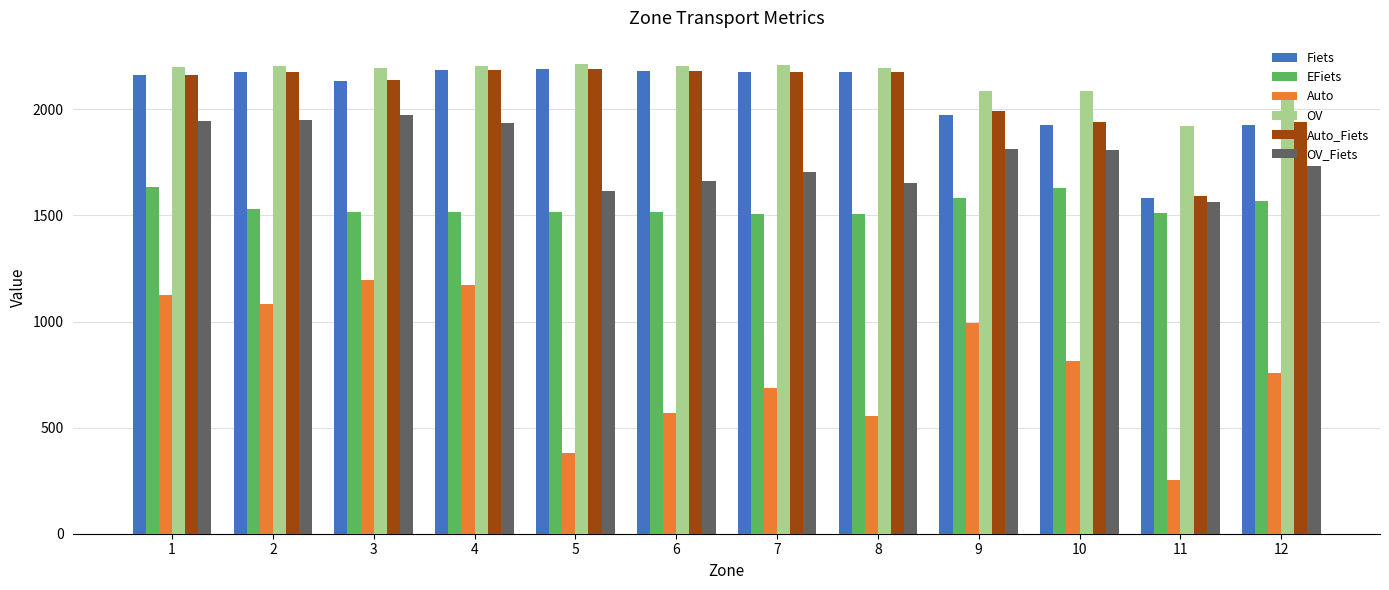

Where does the OV_Fiets series first go above 1808?

1